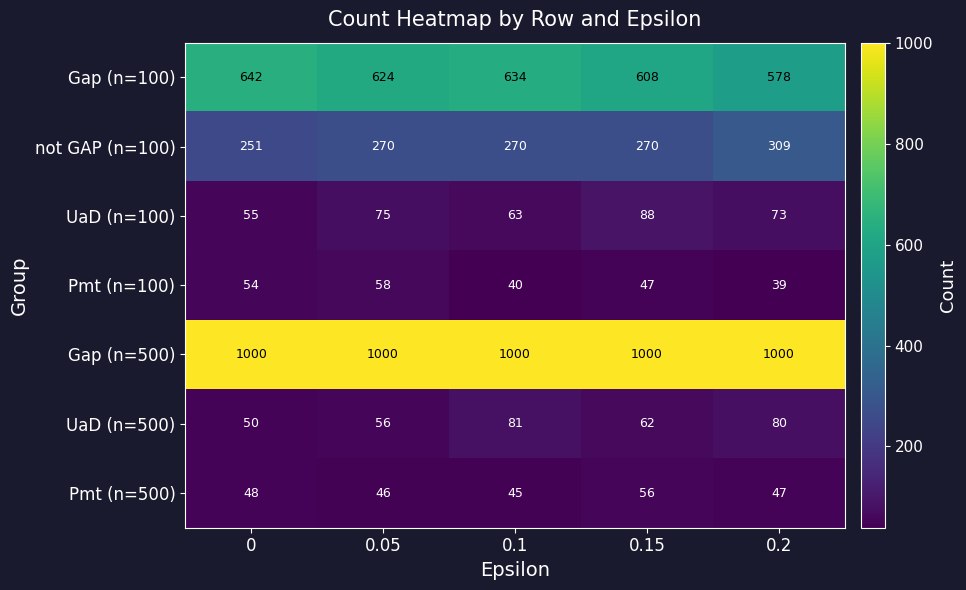

What is the difference between the Gap (n=100) values at 0.15 and 0.1?

26